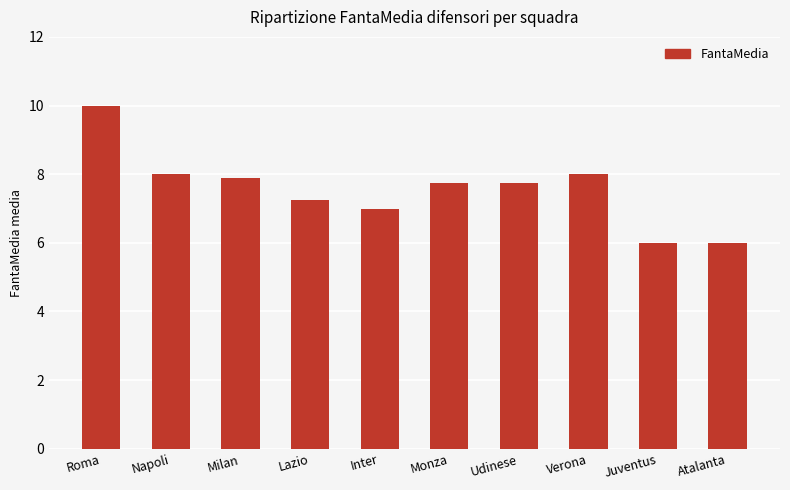

The value at Monza is 10.9. True or false?

False